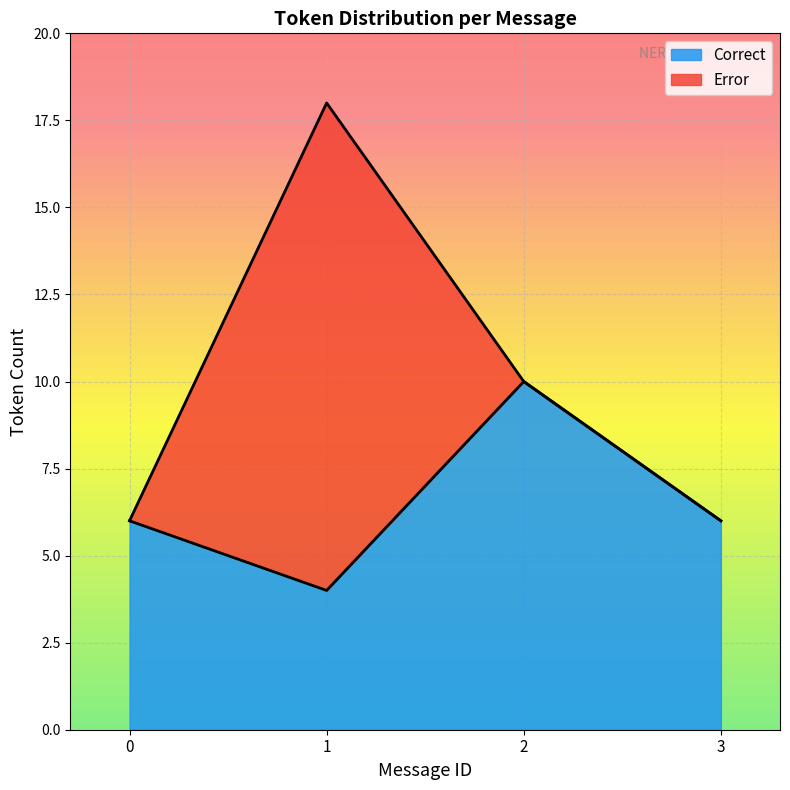

Count the number of categories in the chart.

18